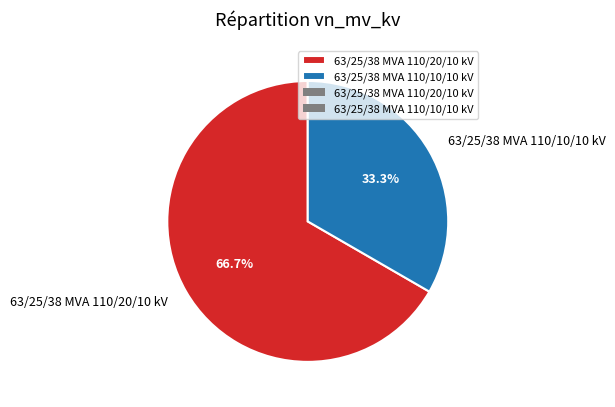

How many segments does this pie chart have?

2